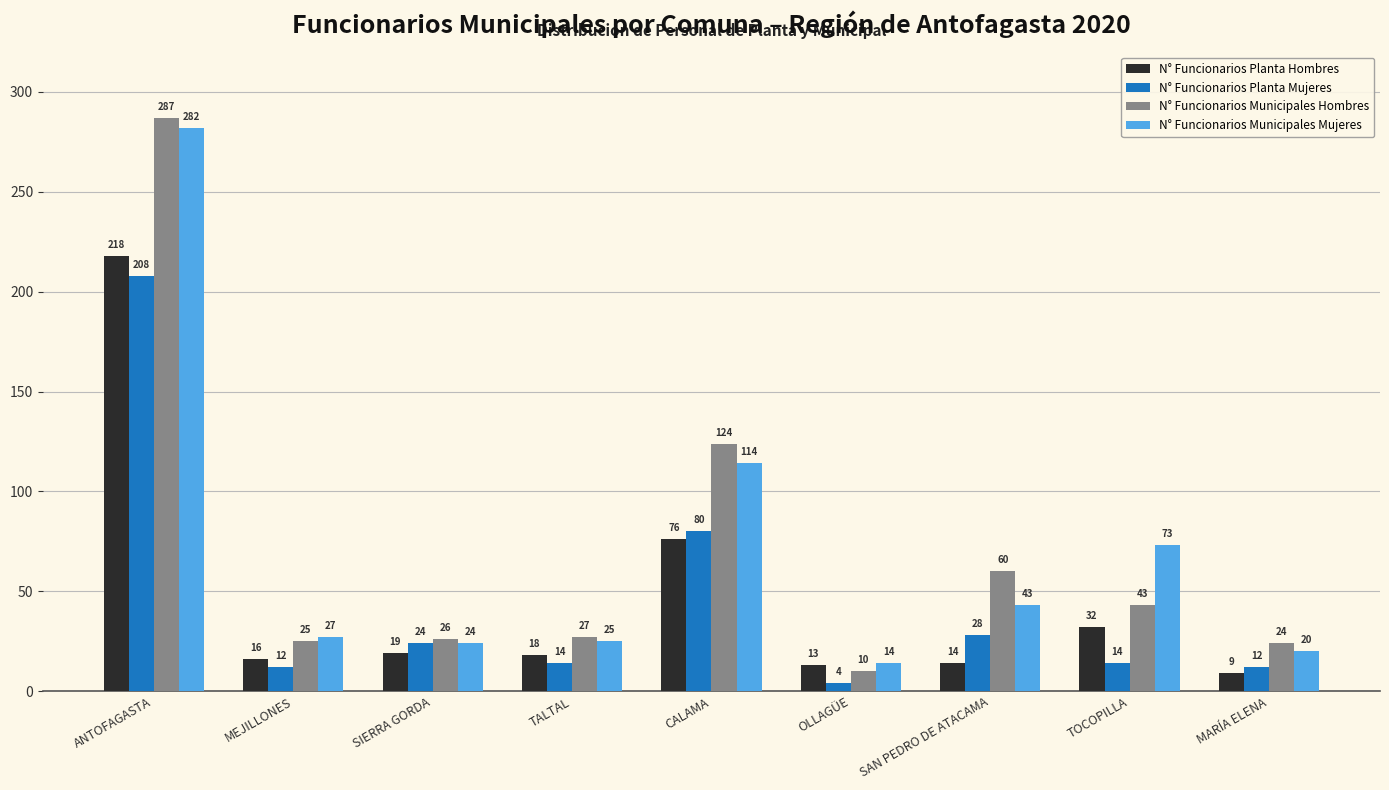

Where does the N° Funcionarios Municipales Mujeres series first go above 27?

ANTOFAGASTA